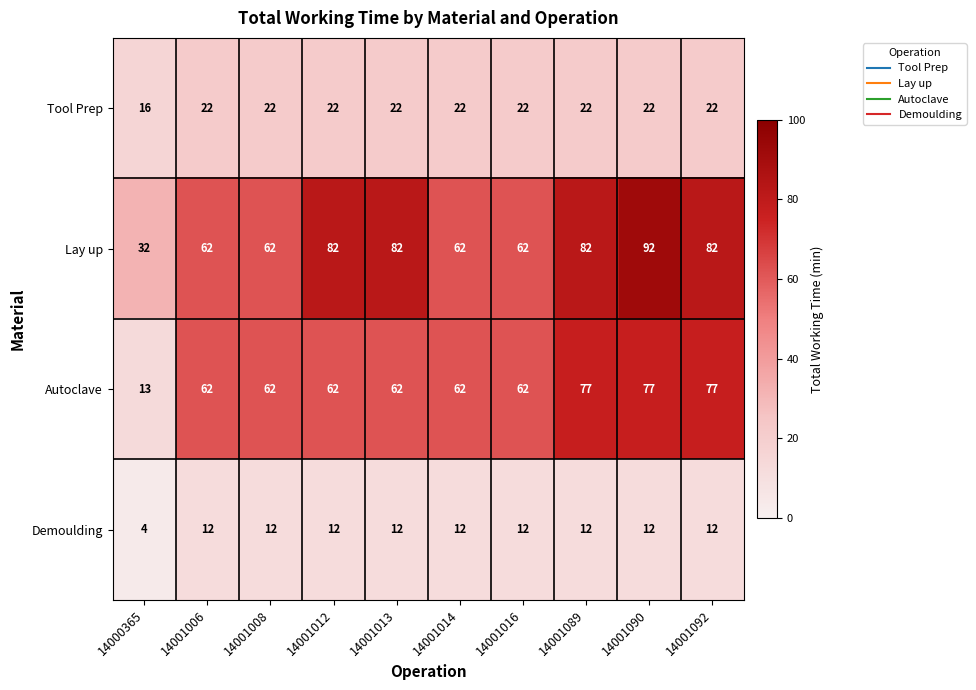

What is the approximate value of Demoulding at 14001090?

12